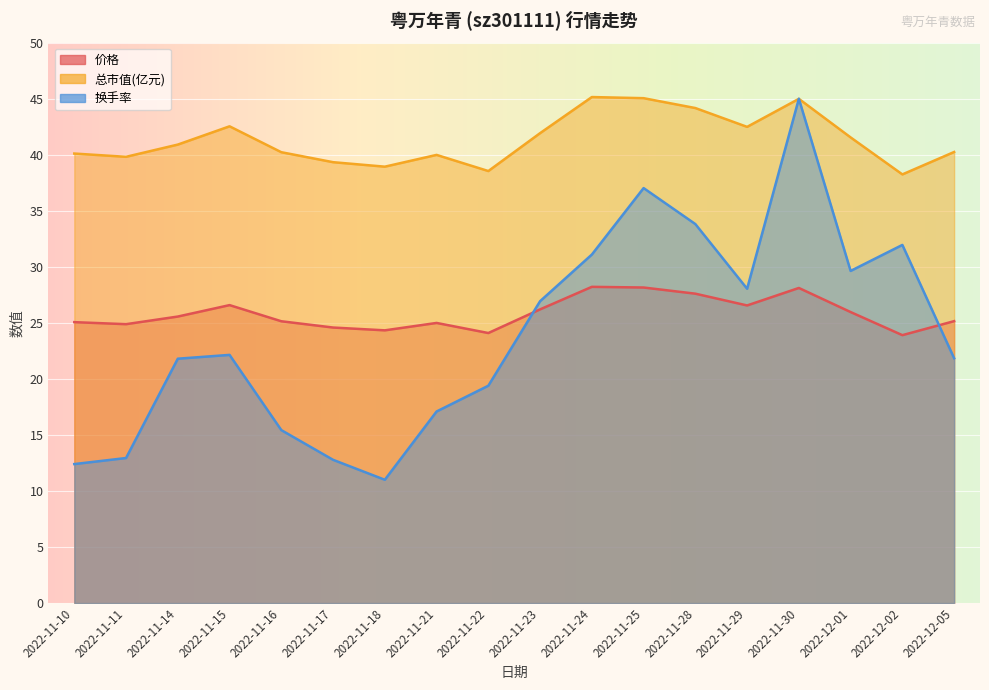

How many categories are shown in the chart?

18